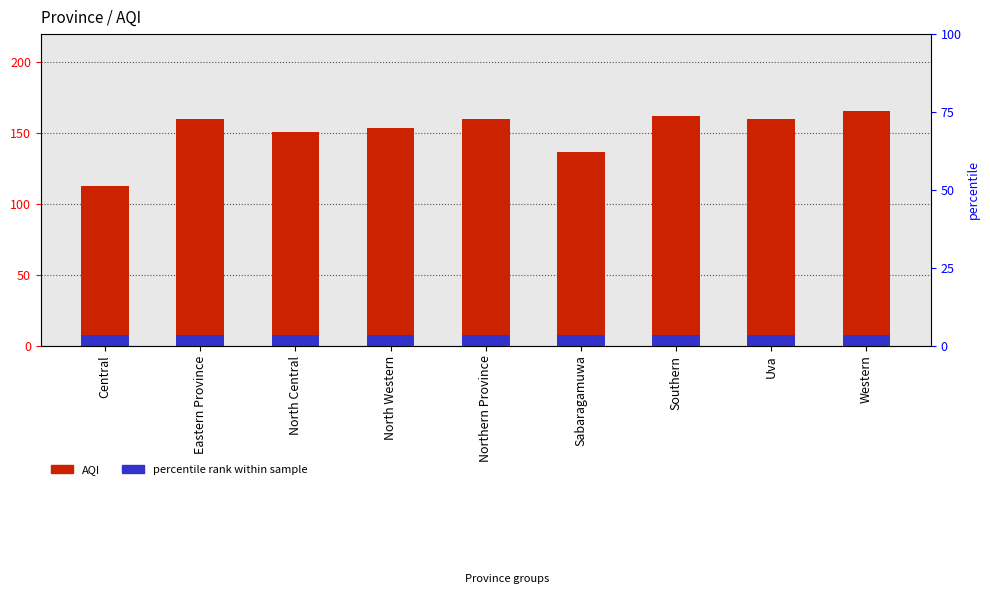

Count the number of values greater than 160.

2